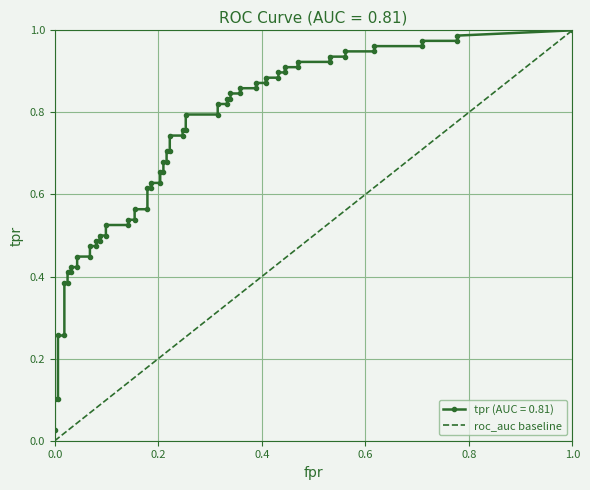

Between 0.0 and 1.0, which is larger?

1.0